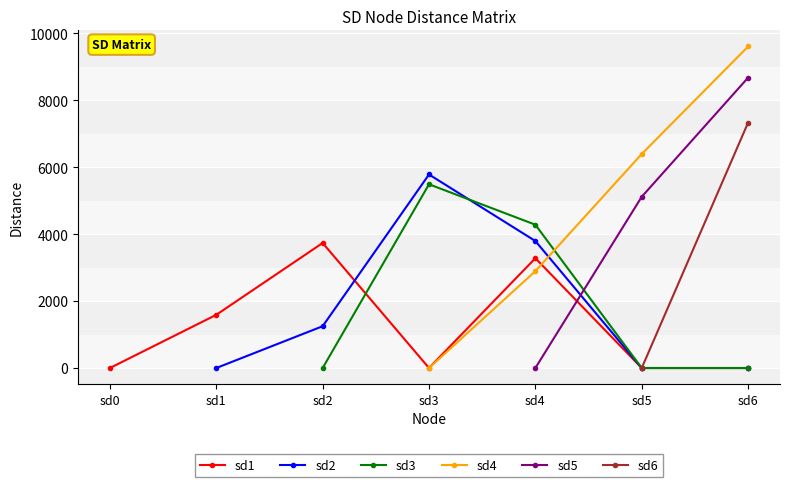

The value of sd1 at sd3 is -1456. True or false?

False